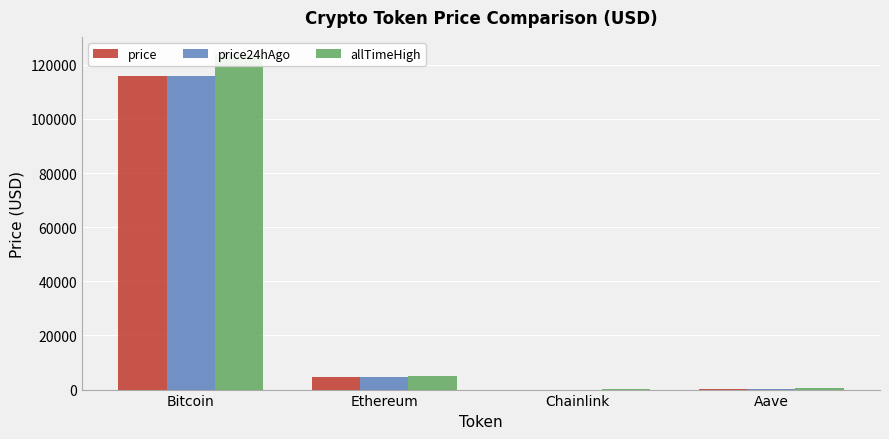

Reading right to left, extract all data points from this chart.

price: 308.9	24.5	4645.4	115871.0
price24hAgo: 319.2	25.2	4717.5	115930.0
allTimeHigh: 661.7	52.7	4946.1	124128.0